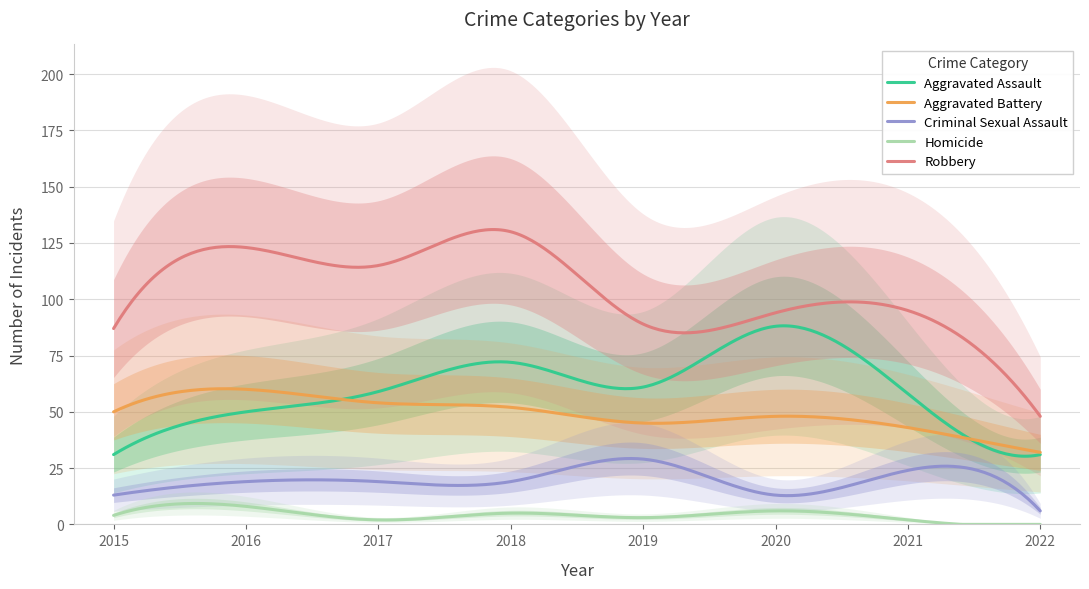

Between which two adjacent categories do Aggravated Battery and Aggravated Assault first intersect?

2016 and 2017